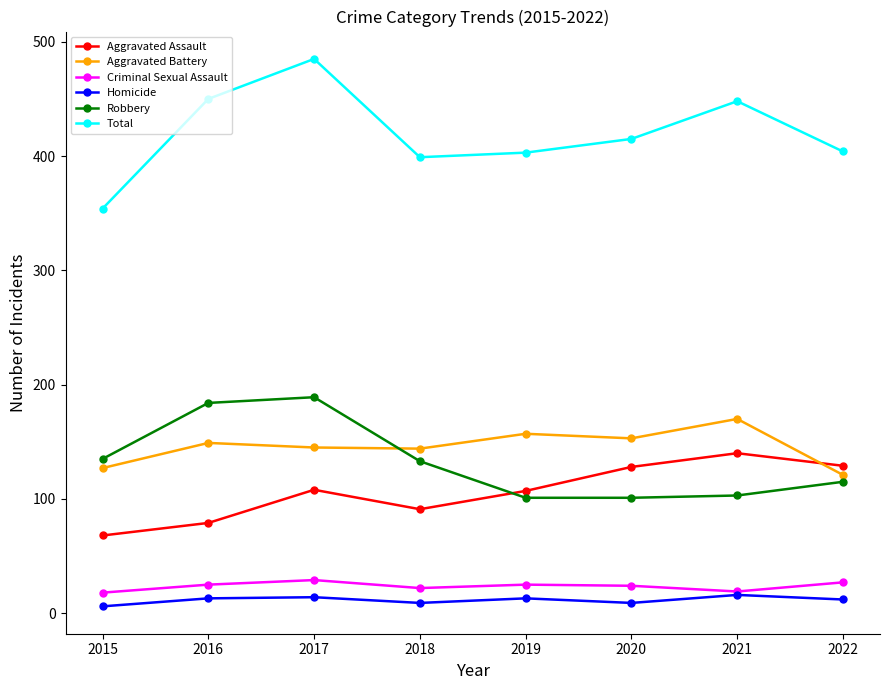

What is the total value across all series at 2017?

970